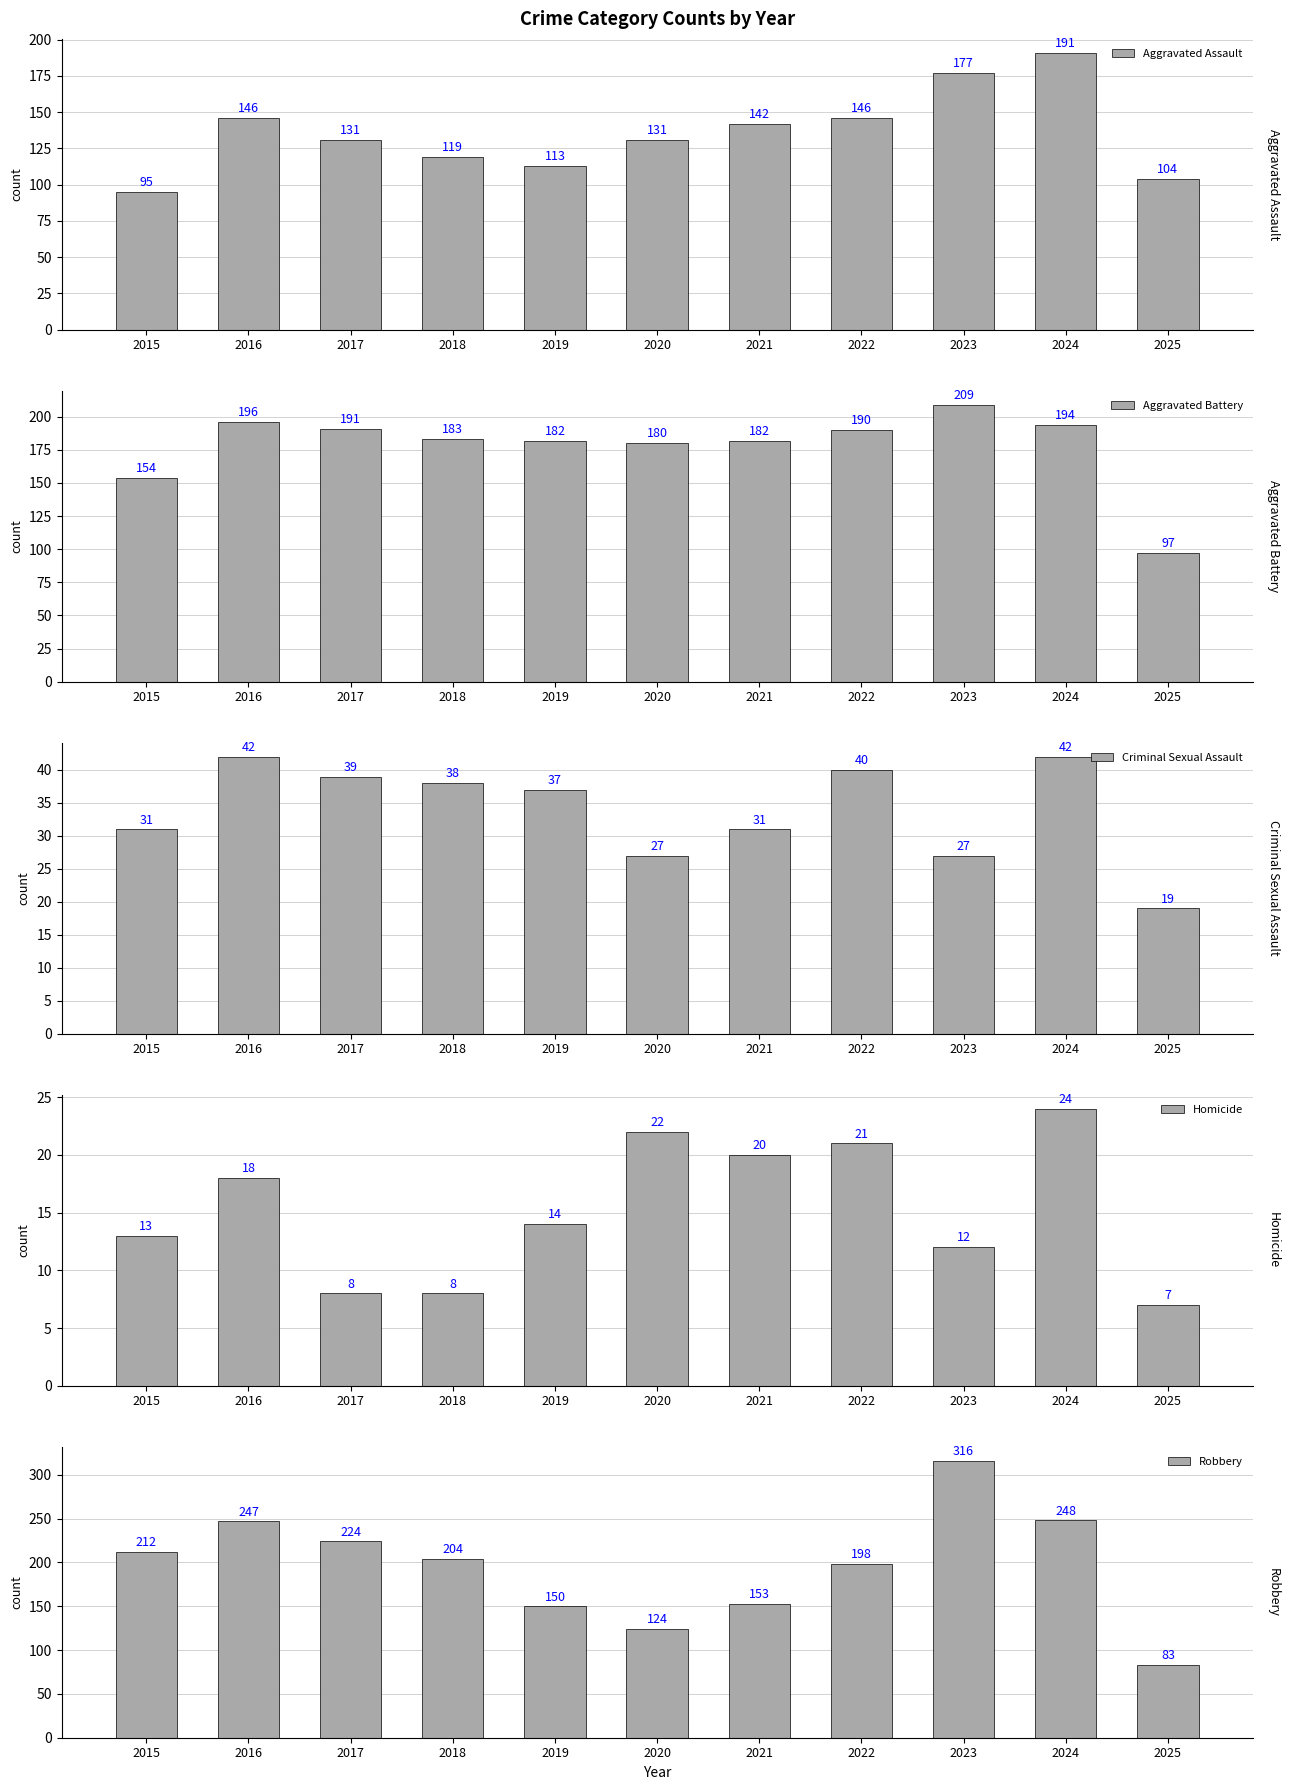

The value of Robbery at 2019 is 150. True or false?

True